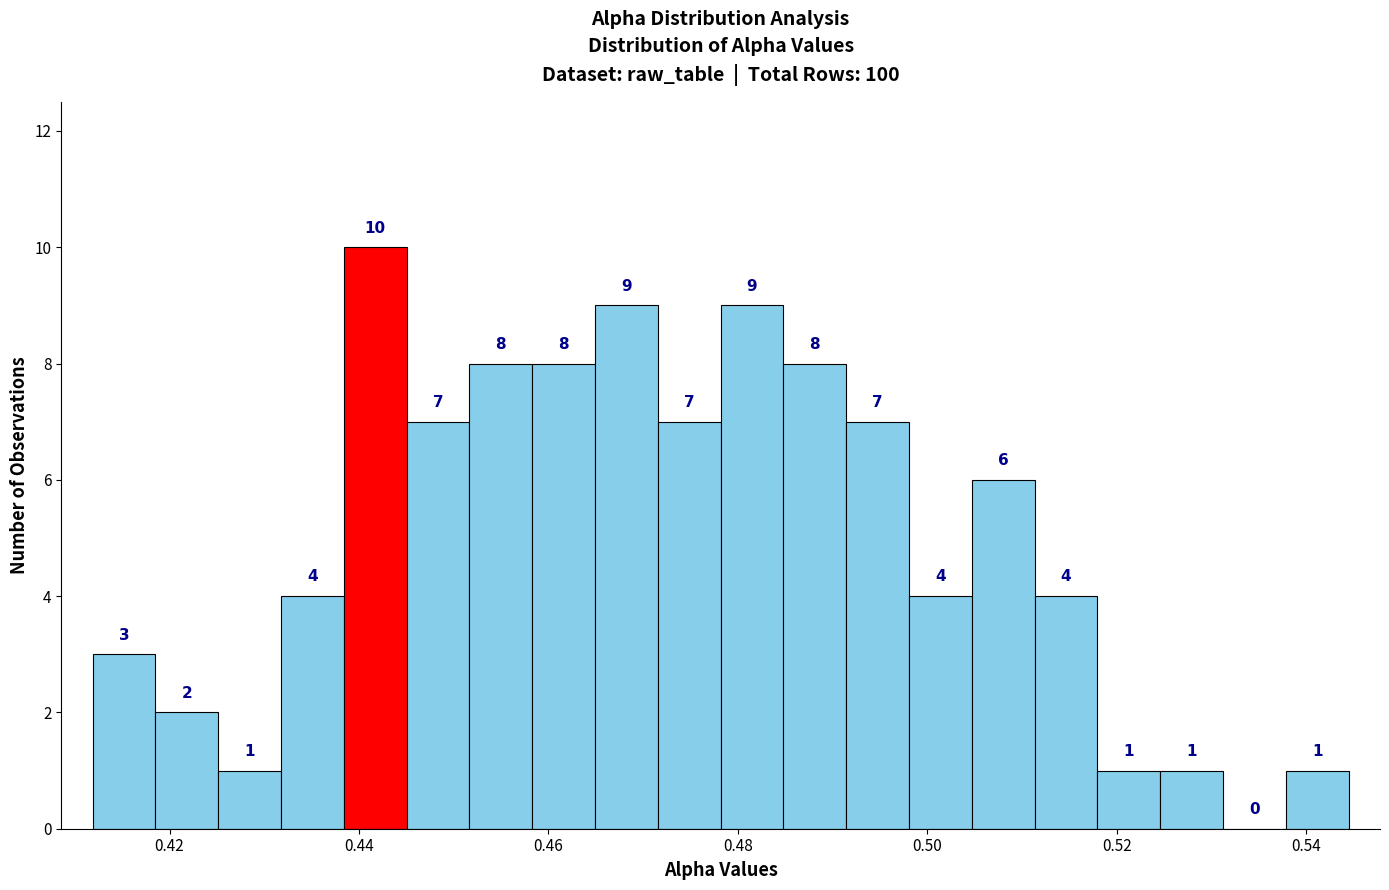

Around what value on the x-axis is the tallest bar? Give the approximate position of its centre, as read against the axis.

0.442